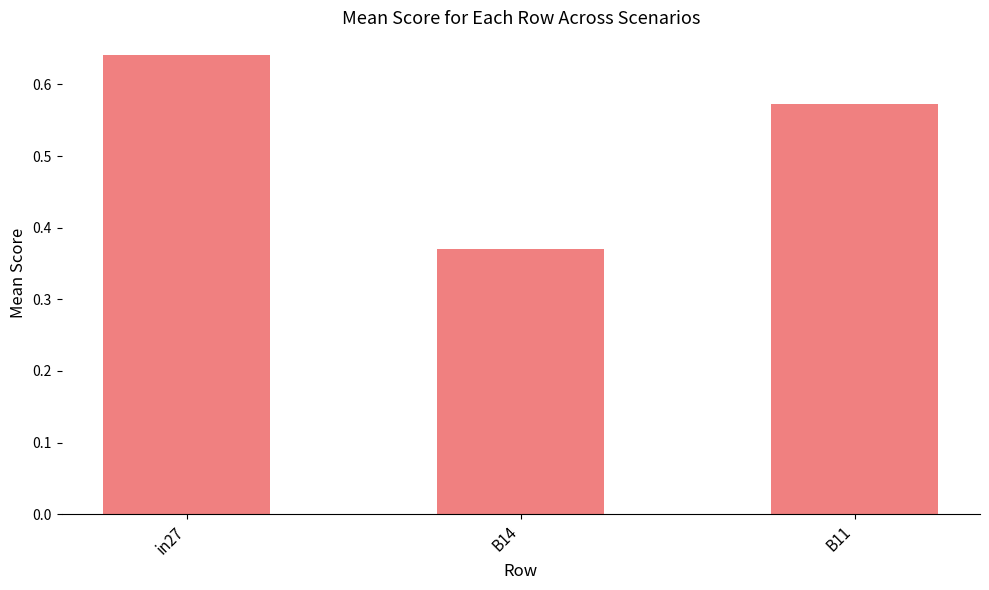

What is the difference between the values at in27 and B14?

0.3